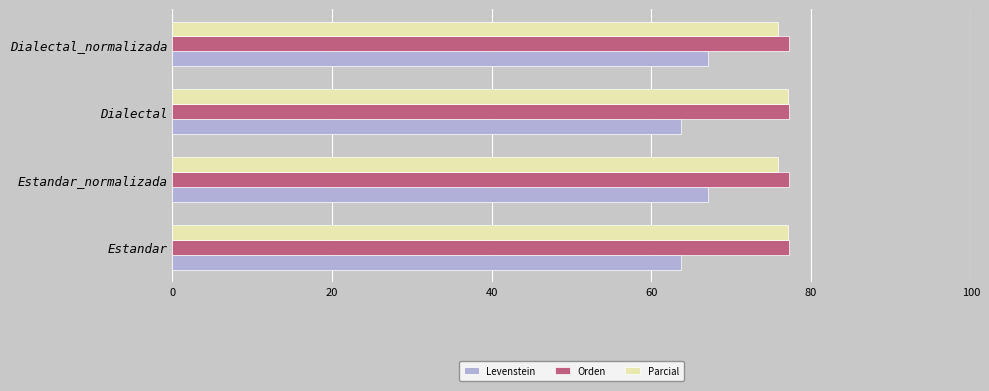

True or false: Parcial has a value of 77.0 at Dialectal.

True